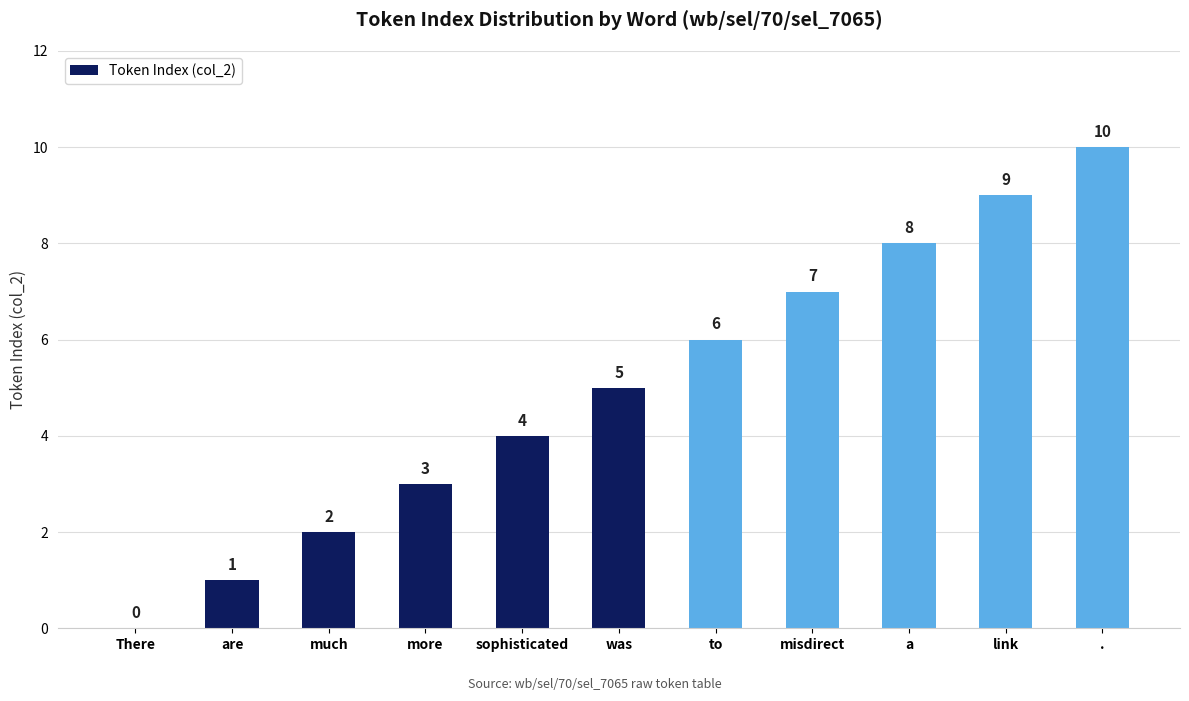

True or false: the data shows 1 at much.

False